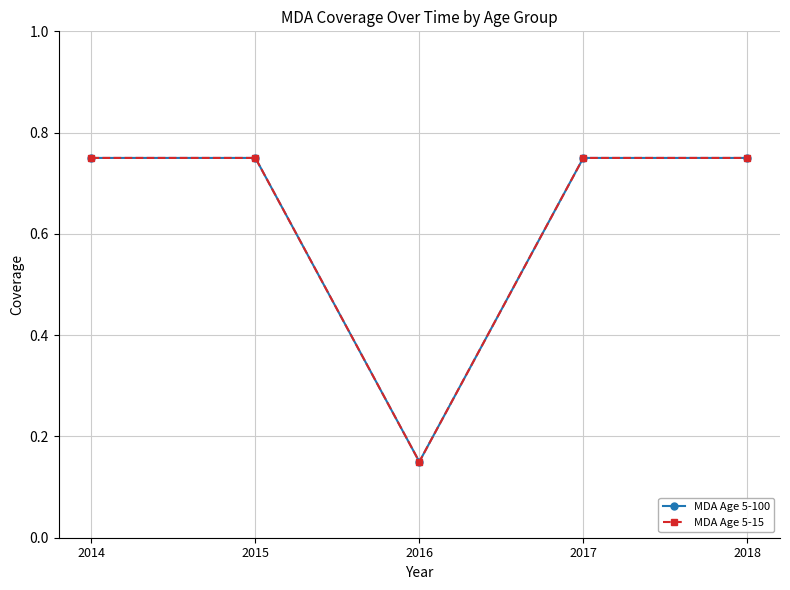

What is the difference between the maximum and minimum values in the MDA Age 5-15 series?

0.6